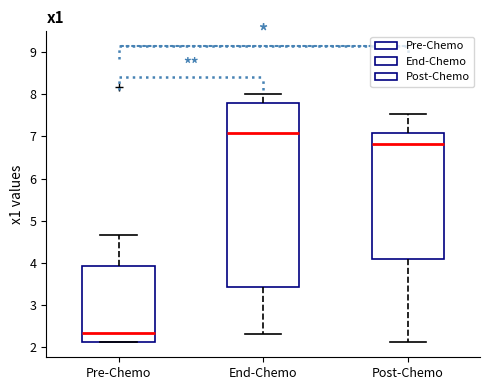

Which box has the lowest median line?

Pre-Chemo